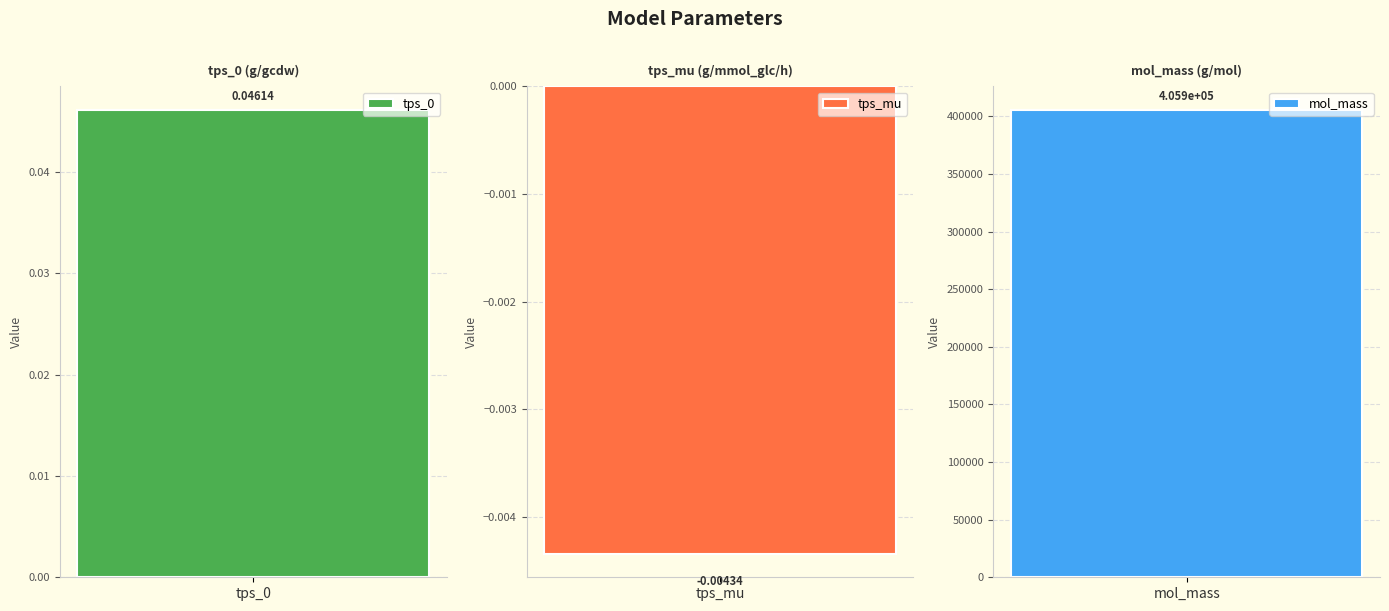

How many data points are less than 0?

1